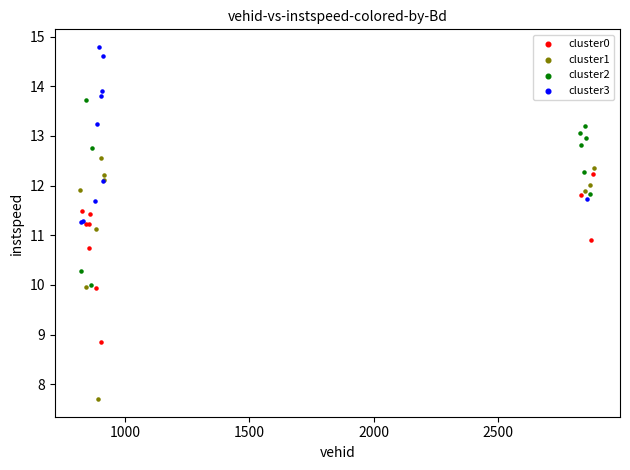

Which series contains the lowest Y value?

cluster1